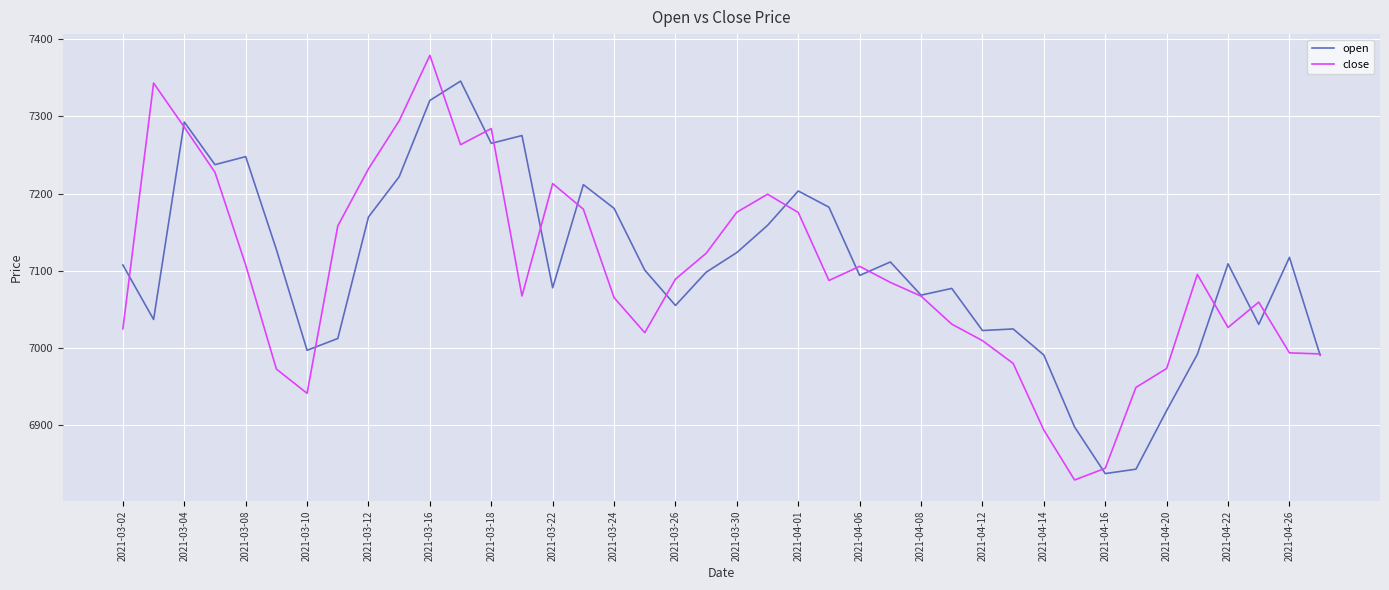

What is the minimum value shown in the chart?

6829.4